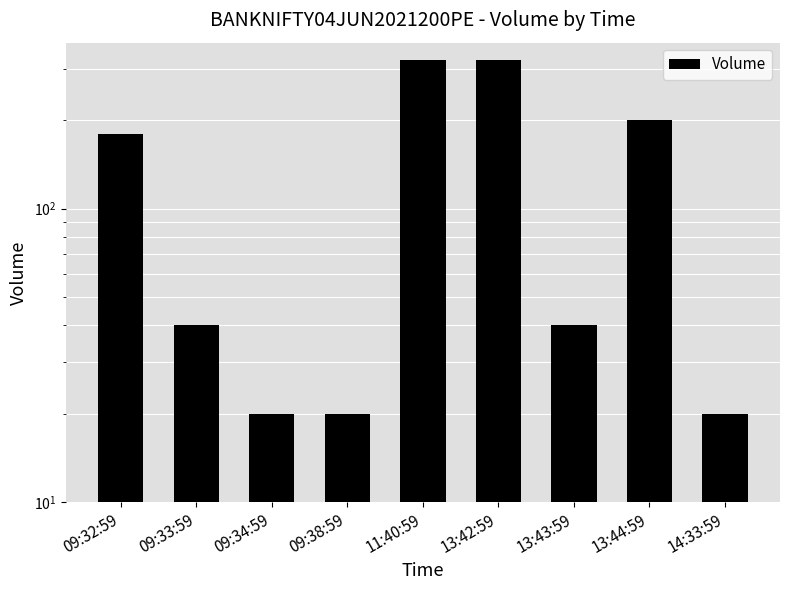

Rank the categories by value from highest to lowest.

11:40:59, 13:42:59, 13:44:59, 09:32:59, 09:33:59, 13:43:59, 09:34:59, 09:38:59, 14:33:59